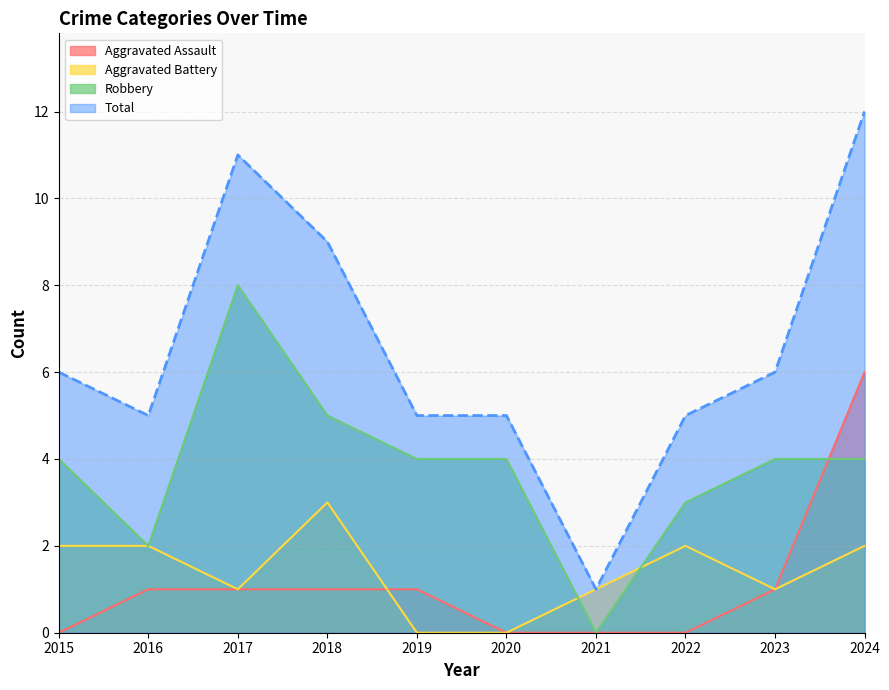

At which category does Total reach its first local valley?

2016